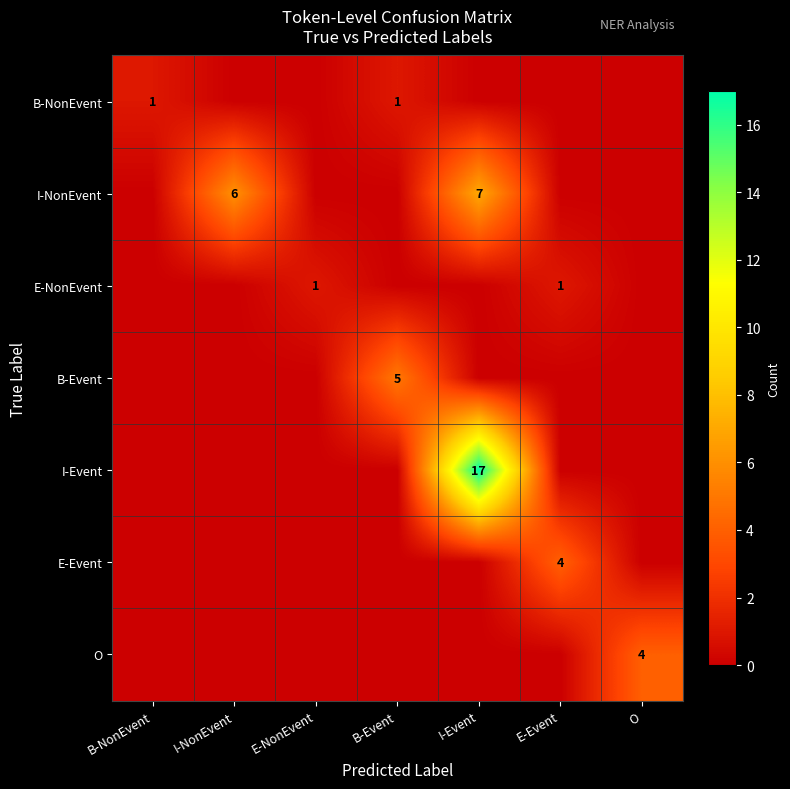

The value of I-Event at I-Event is 11. True or false?

False